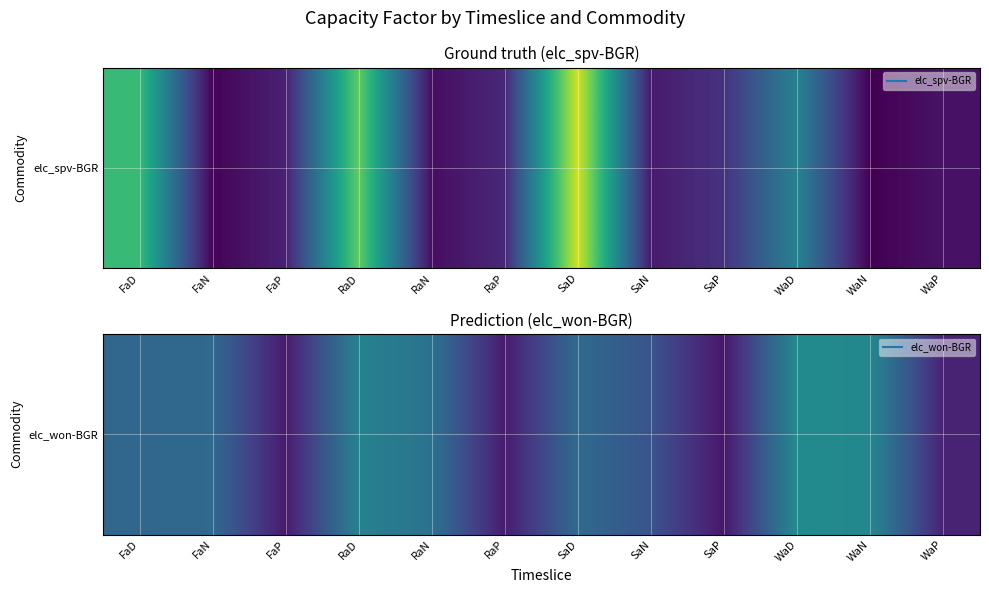

What is the greatest value displayed?

0.1